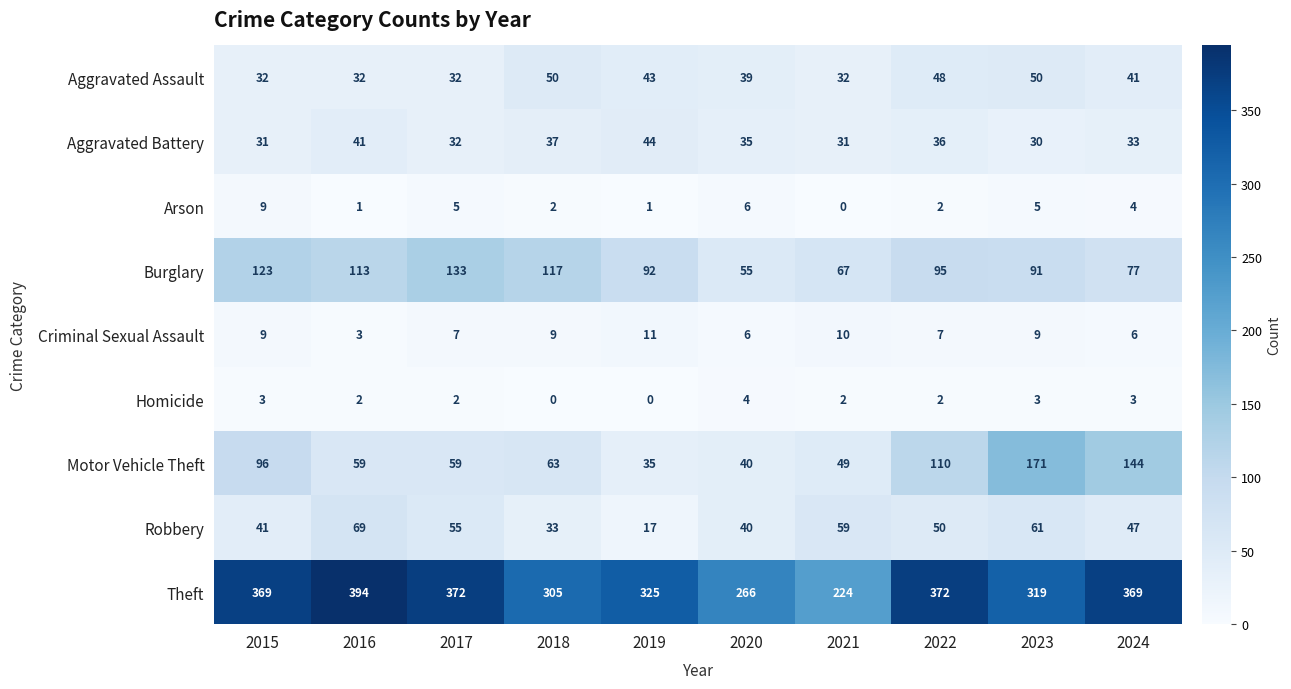

List the series in order of their peak value, lowest first.

Homicide, Arson, Criminal Sexual Assault, Aggravated Battery, Aggravated Assault, Robbery, Burglary, Motor Vehicle Theft, Theft